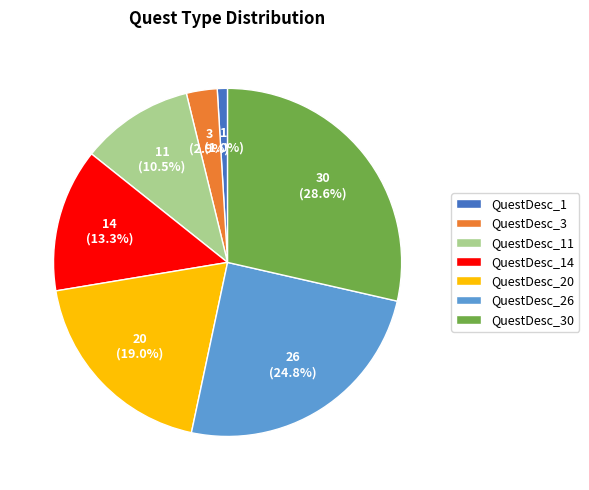

What percentage is NOT represented by QuestDesc_3?

97.1%